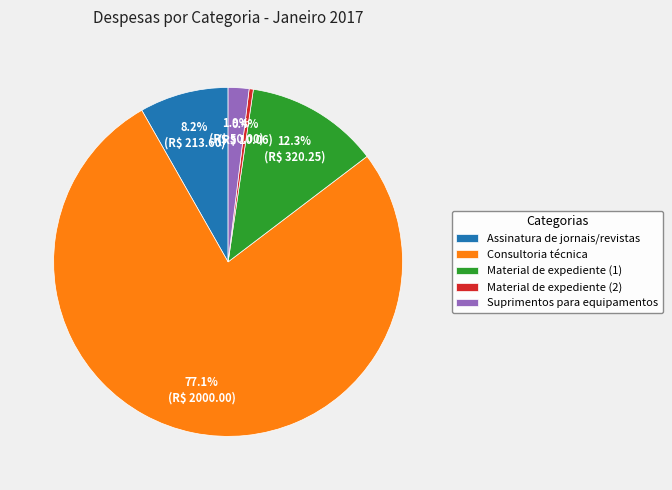

Rank the categories by value from lowest to highest.

Material de expediente (2), Suprimentos para equipamentos, Assinatura de jornais/revistas, Material de expediente (1), Consultoria técnica